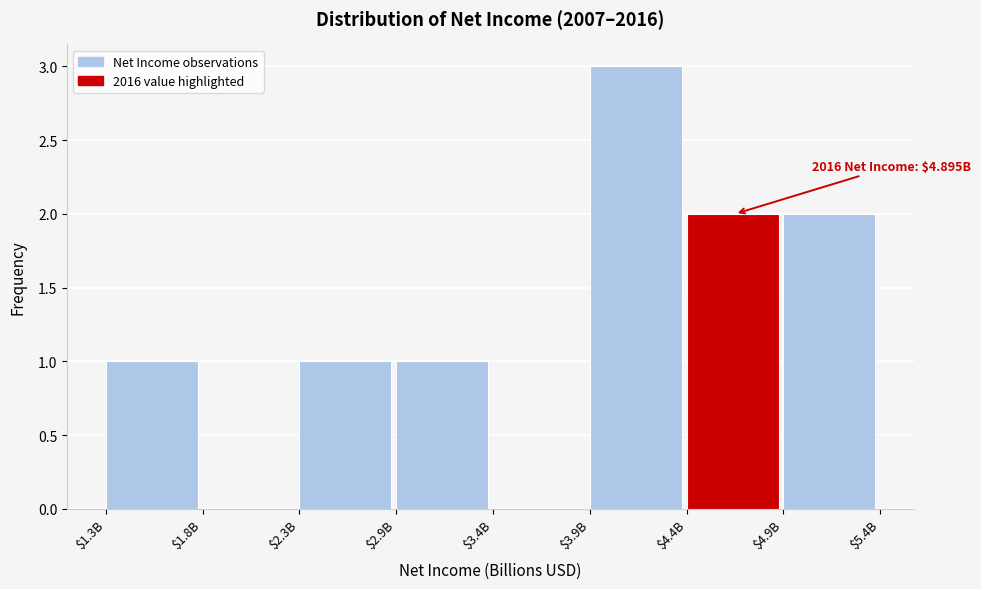

What is the sum of all values?

10